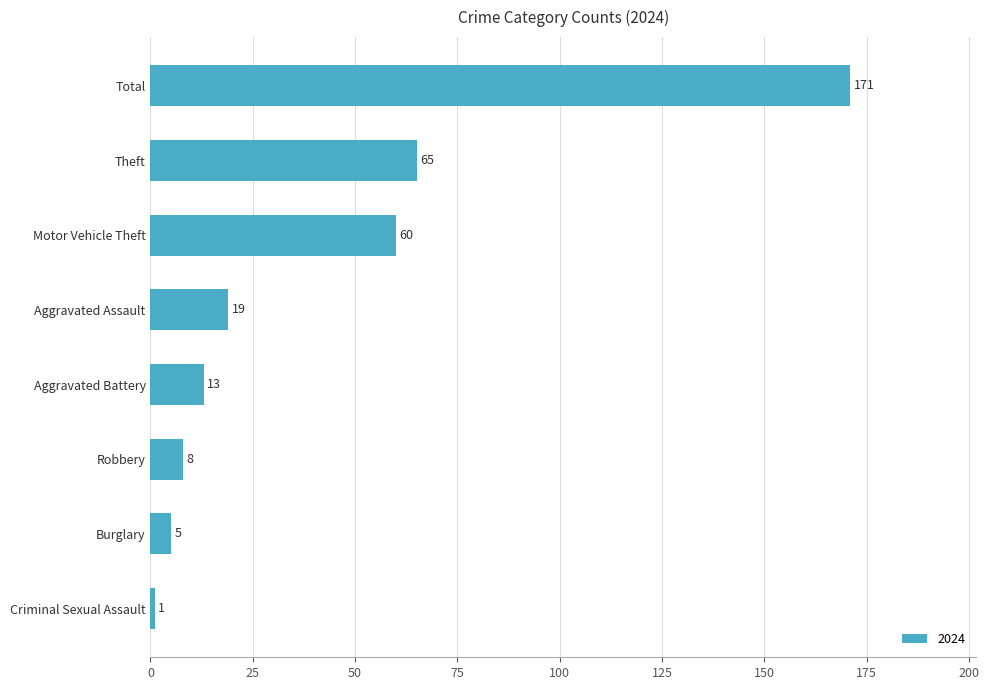

What is the value of the 4th bar from the top?

19